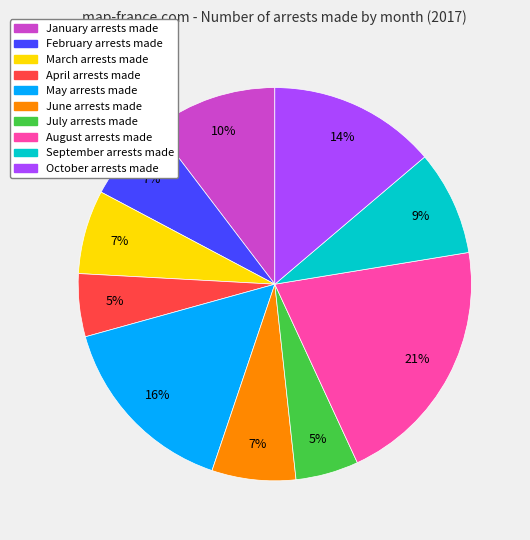

Is the sum of July and February greater than half?

No